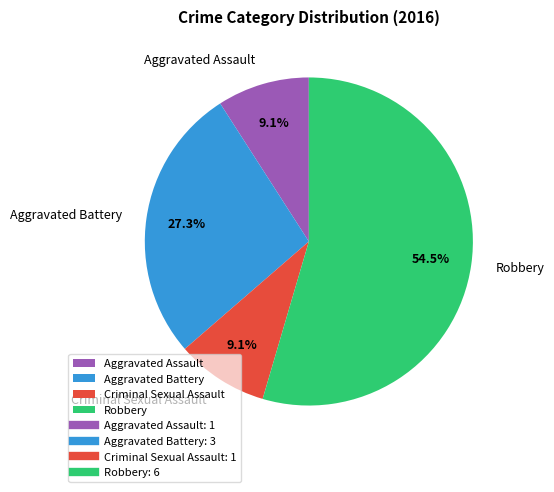

To the nearest percent, what is the combined percentage of Aggravated Battery and Aggravated Assault?

36%